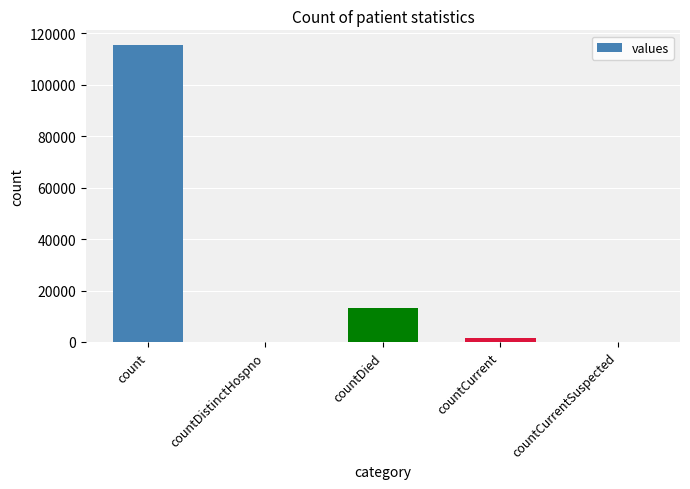

Count the number of data series in this chart.

1